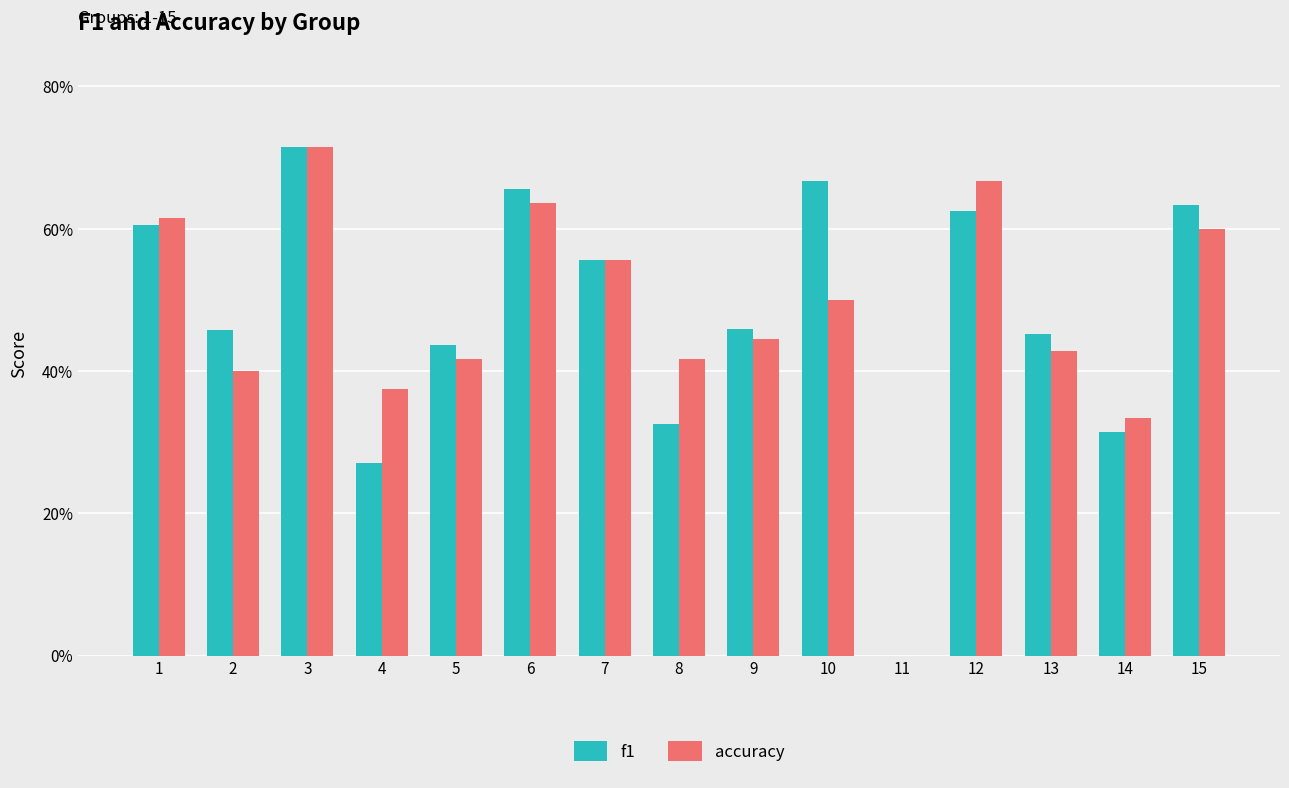

Are the bars grouped side by side (vs. stacked)?

Yes